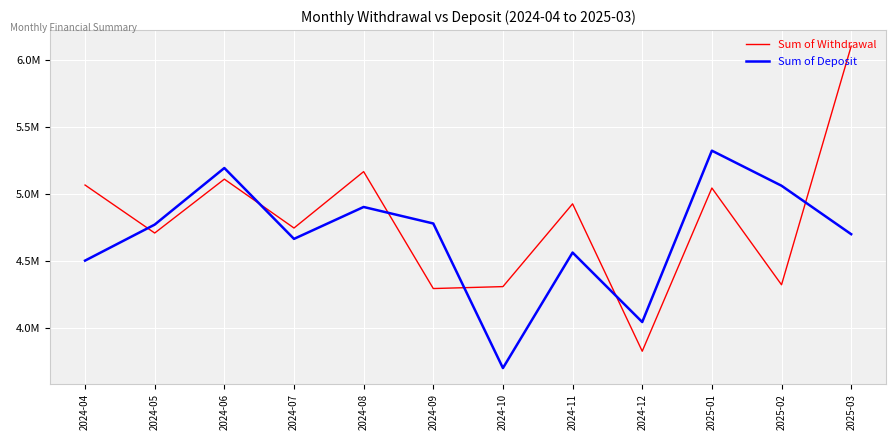

Is this an area chart (filled region under the line)?

No